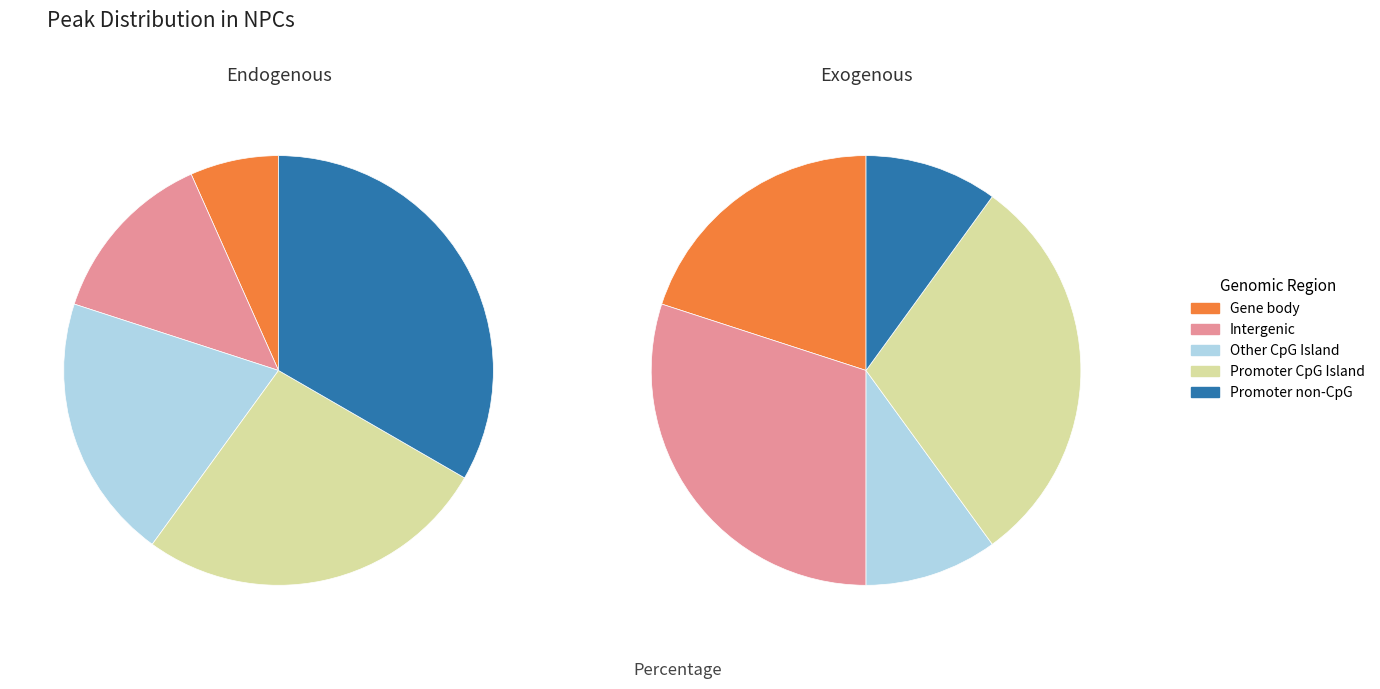

What is the difference between the highest and lowest values at Distribution?

2